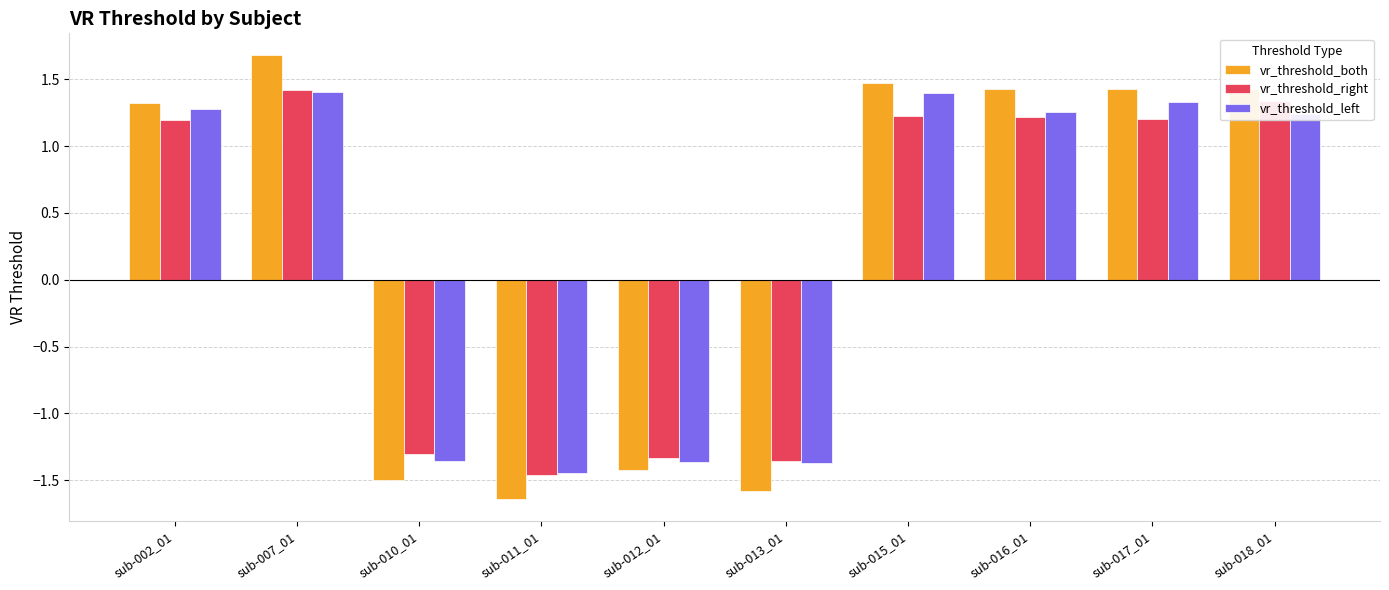

What is the highest value of the vr_threshold_right series?

1.4